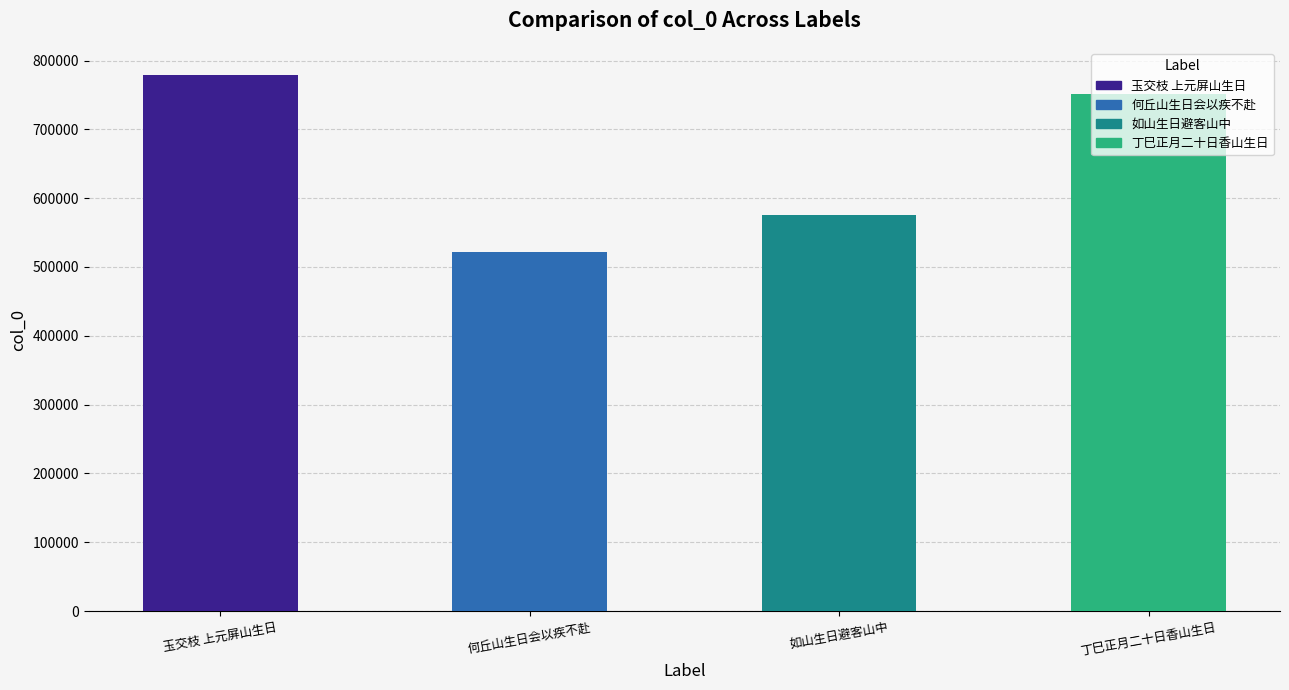

List the labels in order of value, smallest first.

何丘山生日会以疾不赴, 如山生日避客山中, 丁巳正月二十日香山生日, 玉交枝 上元屏山生日